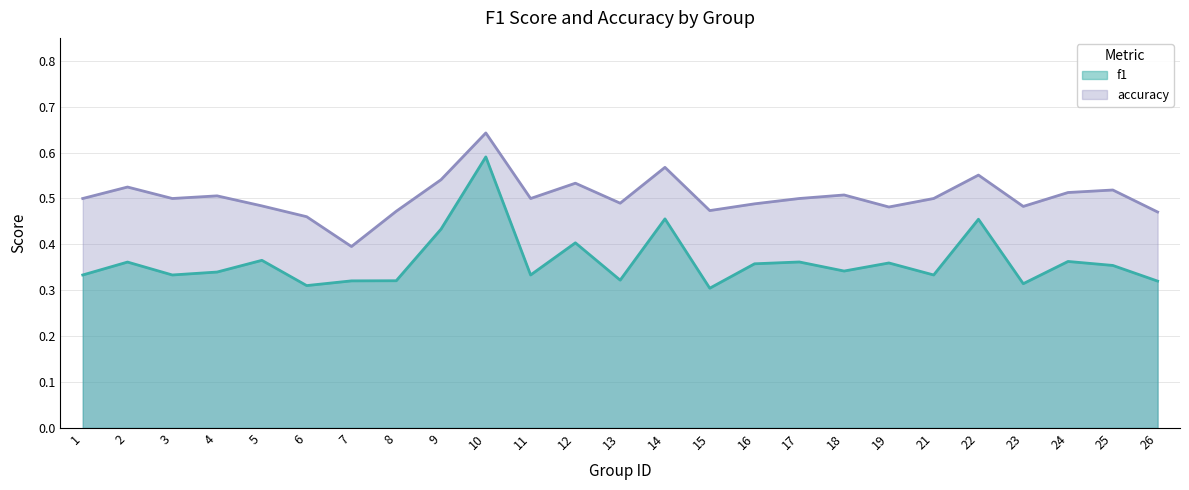

Does the chart display data point markers on the line(s)?

No